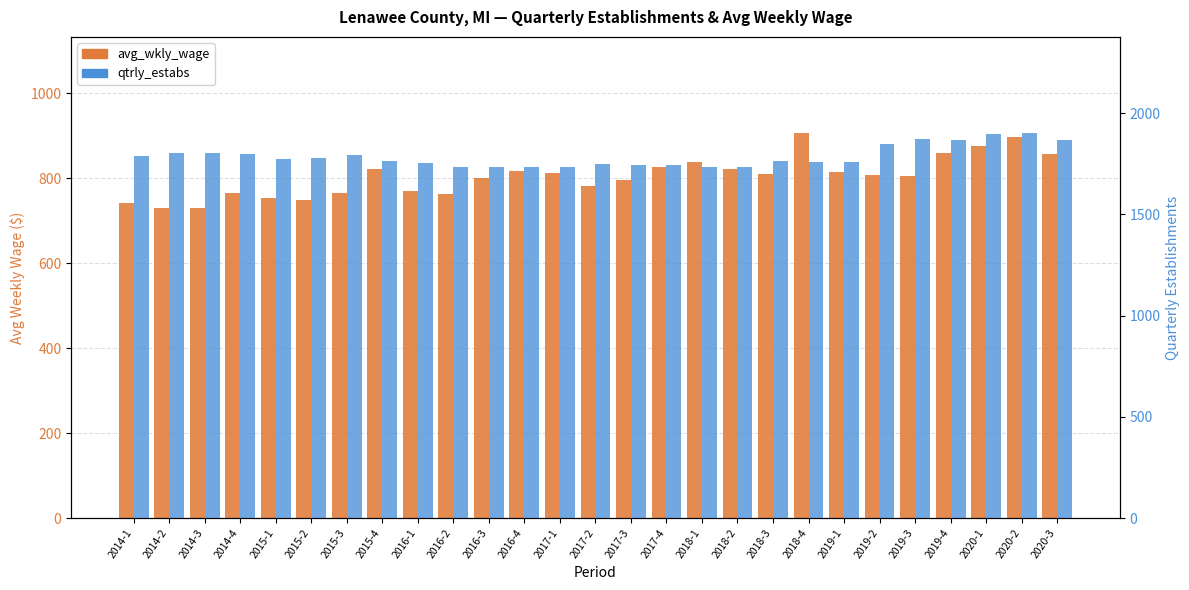

Does the chart contain any negative values?

No